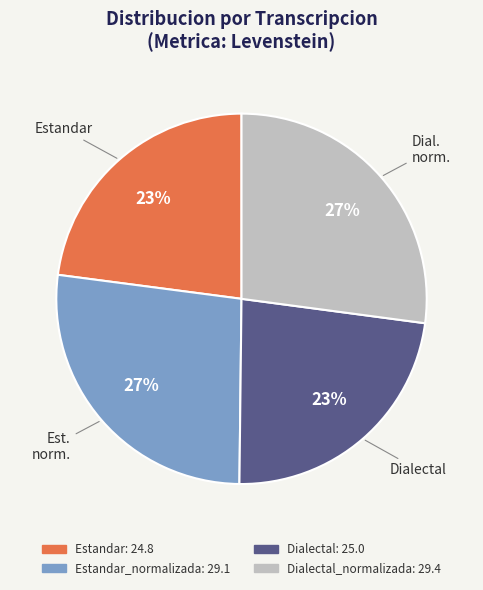

Does any single category account for the majority?

No